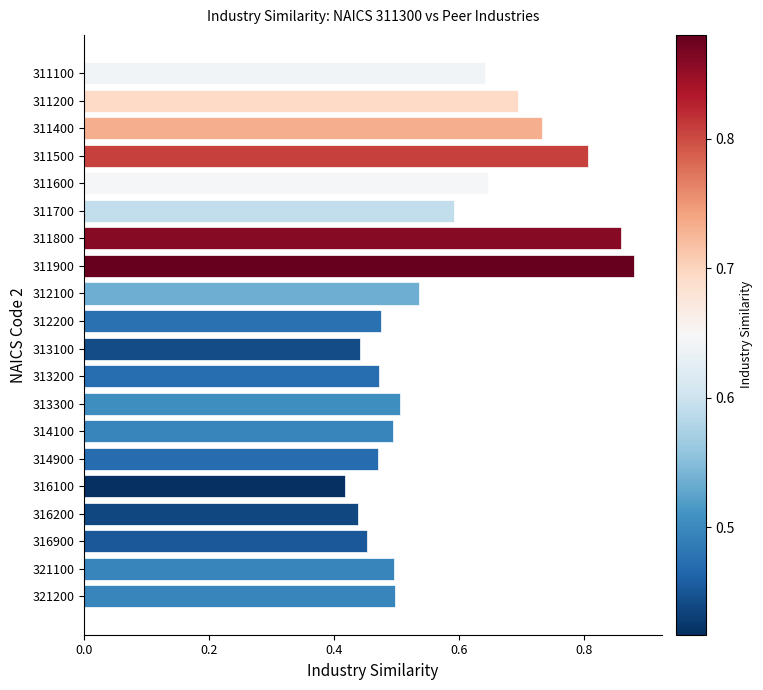

What is the sum of the values at 316200 and 312100?

1.0